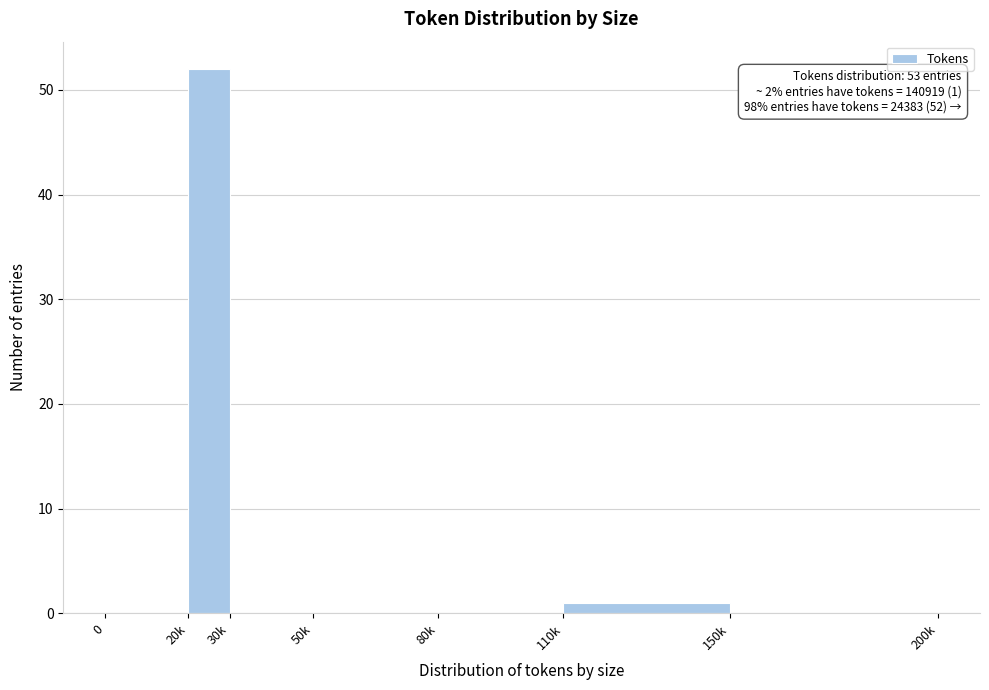

Reading left to right, what are all the values shown in this chart?

0=0	20k=52	30k=0	50k=0	80k=0	110k=1	150k=0